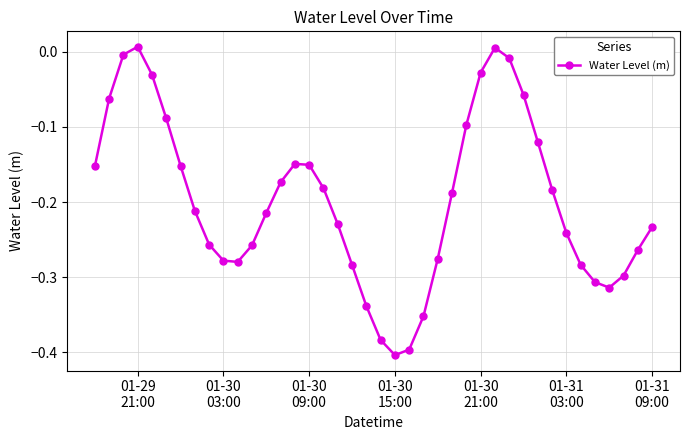

What is the difference between the maximum and minimum values?

0.4